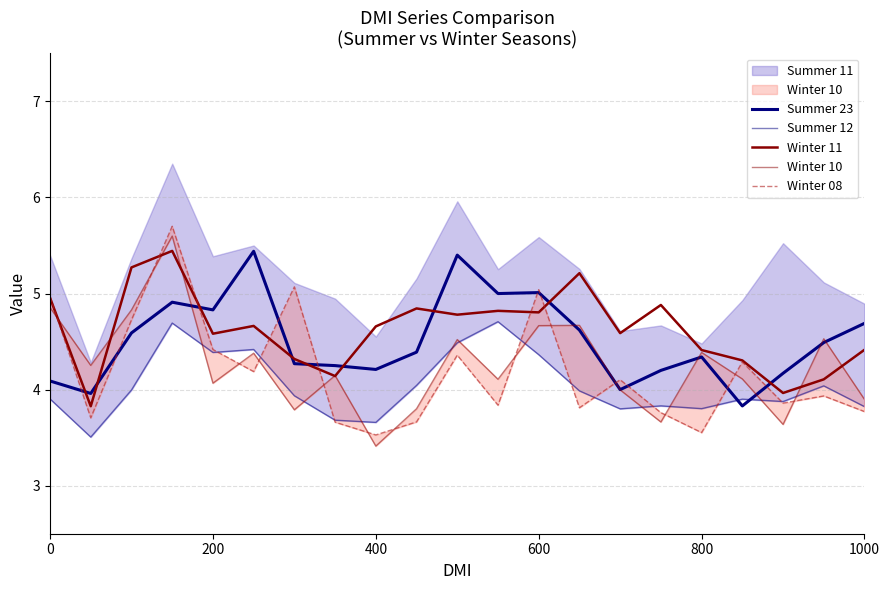

At which label does Winter 10 reach its peak?

600